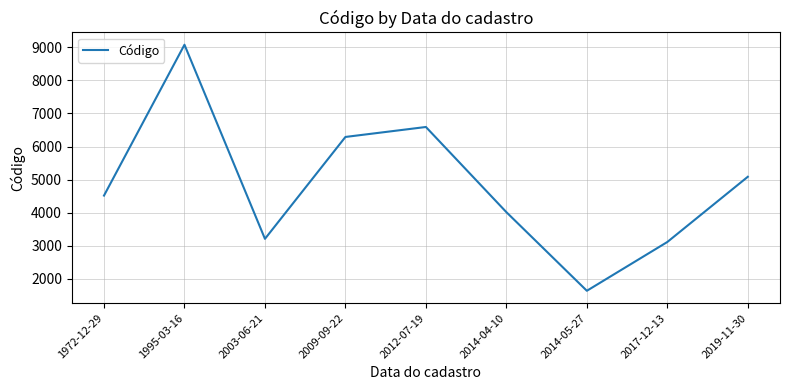

What is the sum of the values at 2017-12-13 and 2009-09-22?

9405